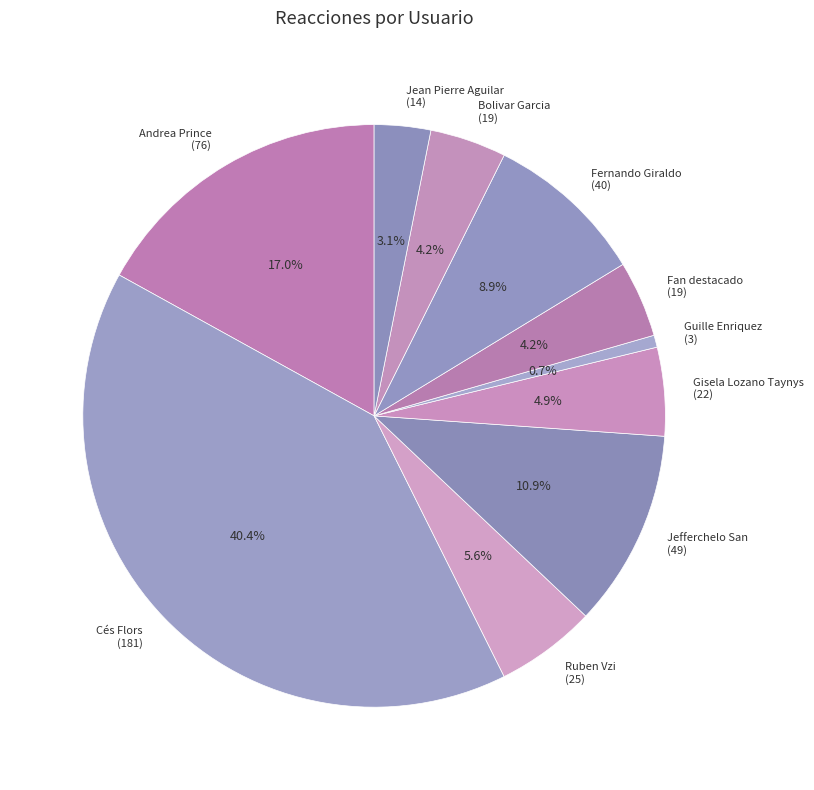

Which has a higher value, Gisela Lozano Taynys (22) or Jefferchelo San (49)?

Jefferchelo San (49)